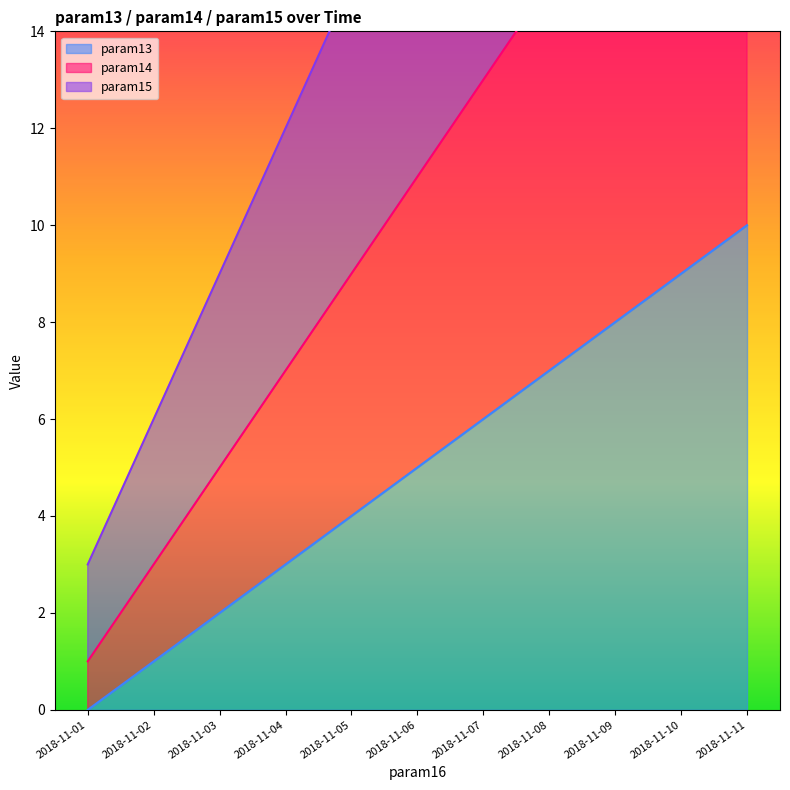

What is the difference between the highest and lowest values at 2018-11-06?

13